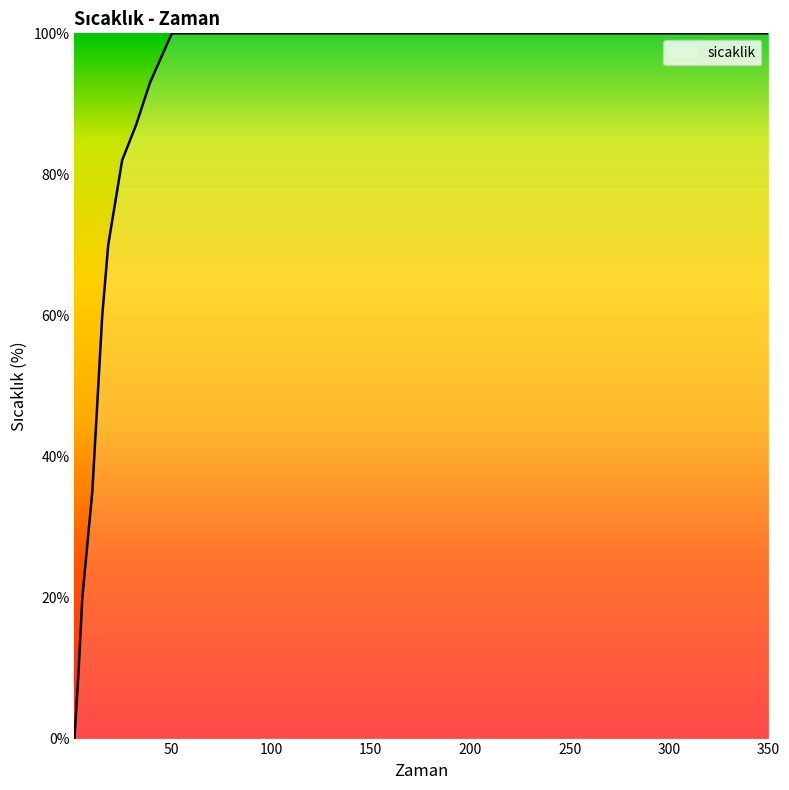

What is the difference between the maximum and minimum values?

100